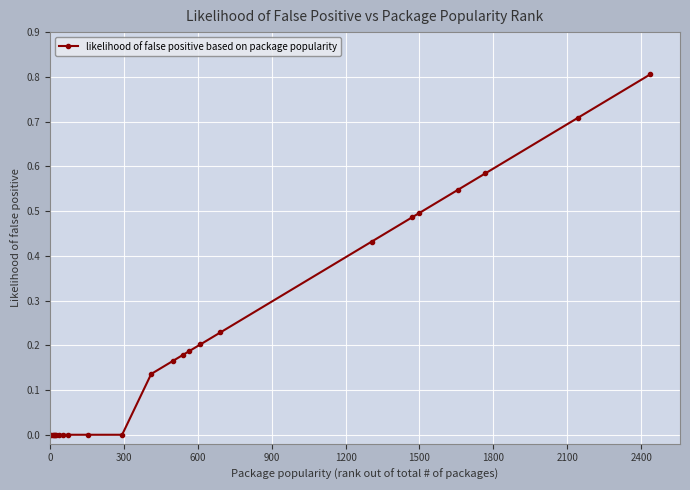

What is the difference between the maximum and minimum values?

0.8